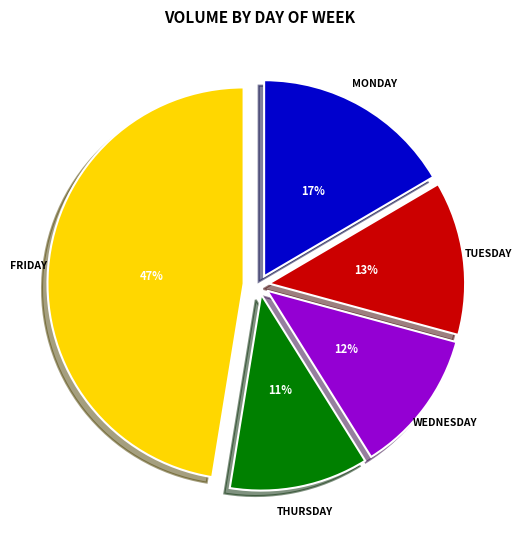

To the nearest percent, what is the average slice percentage?

20%